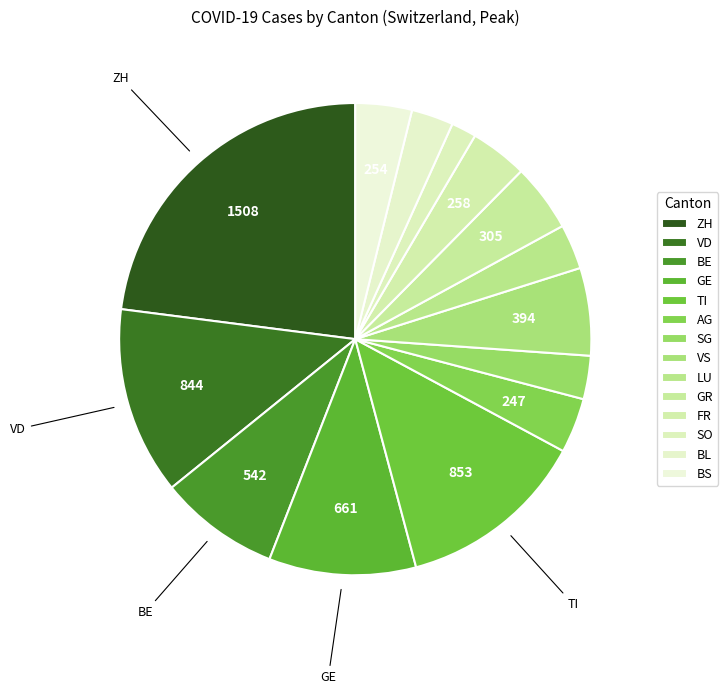

What percentage is the GR slice, to the nearest percent?

5%